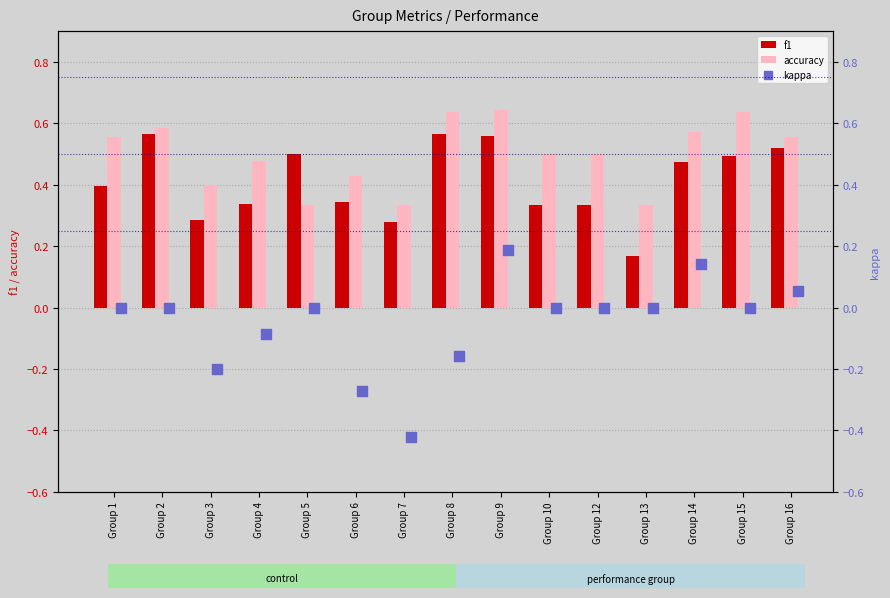

At how many categories does at least one series exceed 0?

15